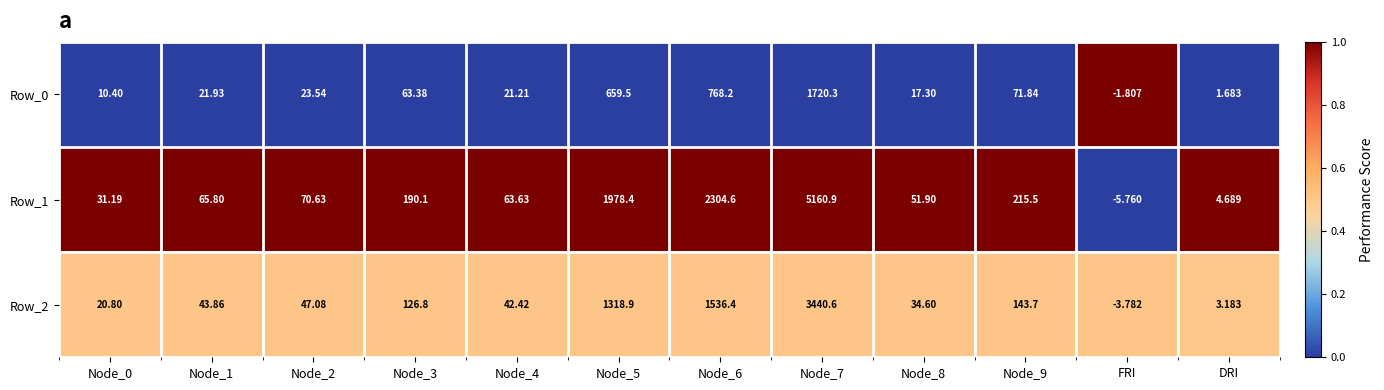

At which category does the chart reach its minimum across all series?

FRI